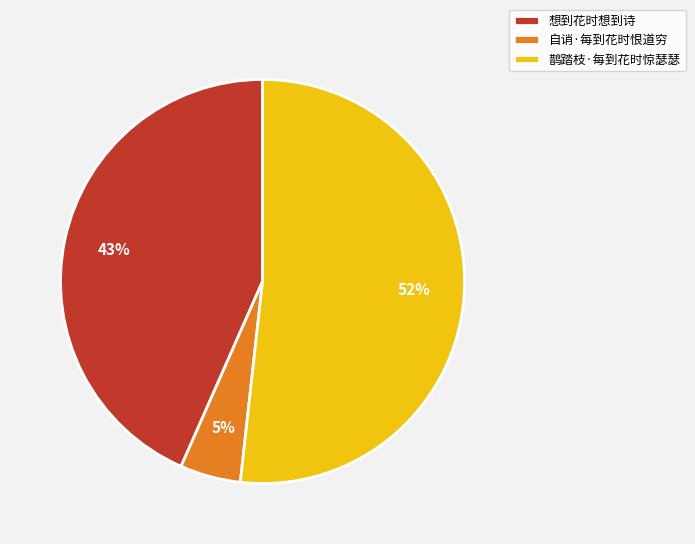

Is 自诮·每到花时恨道穷 the majority of the pie?

No